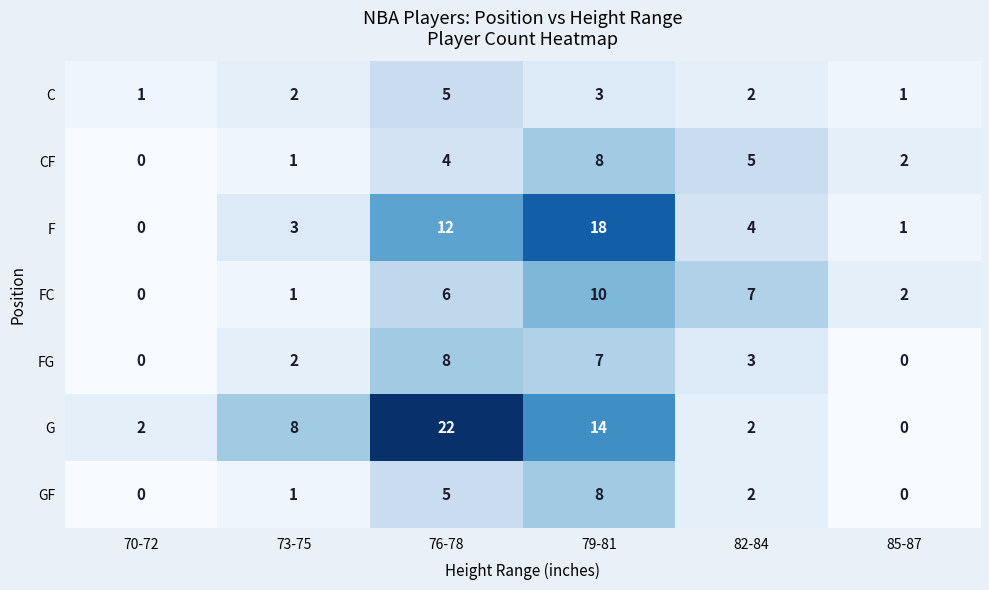

Read the FG value at 79-81.

7